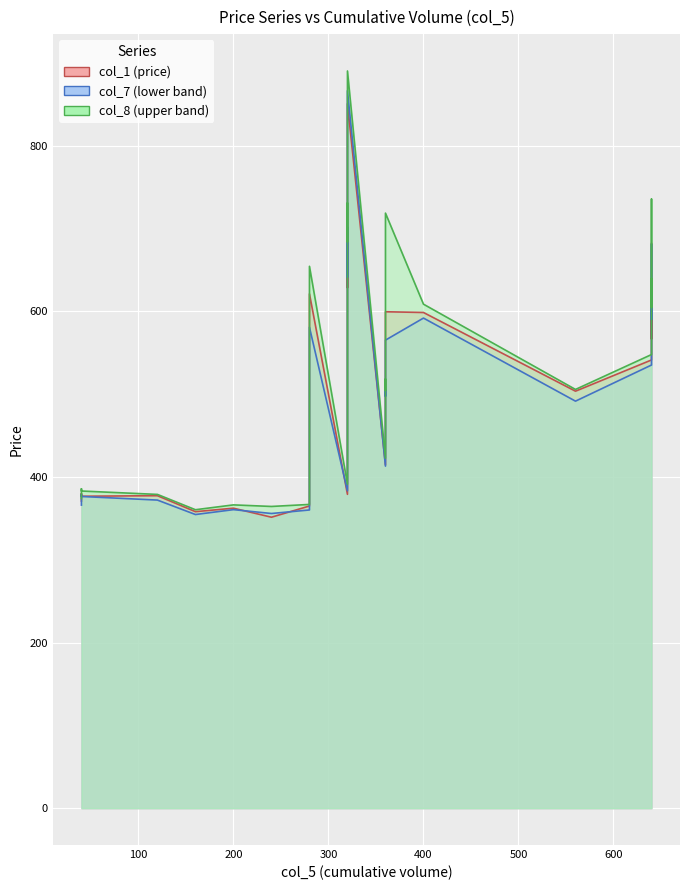

In col_7, how many points are lower than both neighbors (excluding endpoints)?

5